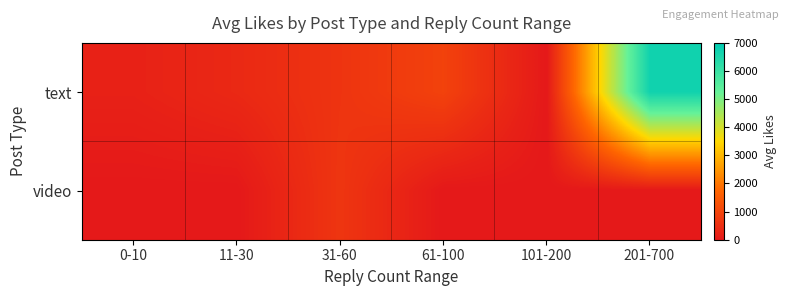

Rank the series at 0-10 from lowest to highest value.

video, text